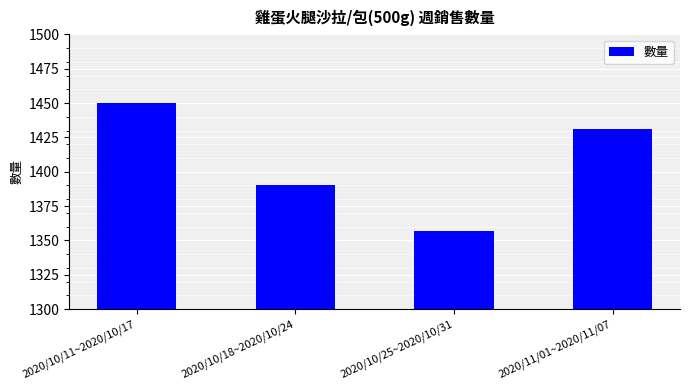

Rank the categories by value from lowest to highest.

2020/10/25~2020/10/31, 2020/10/18~2020/10/24, 2020/11/01~2020/11/07, 2020/10/11~2020/10/17